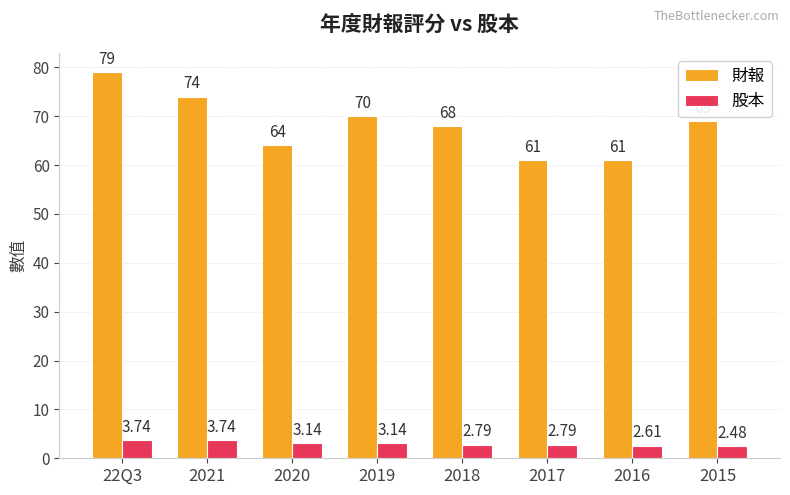

Which series has the largest range (max minus min)?

財報